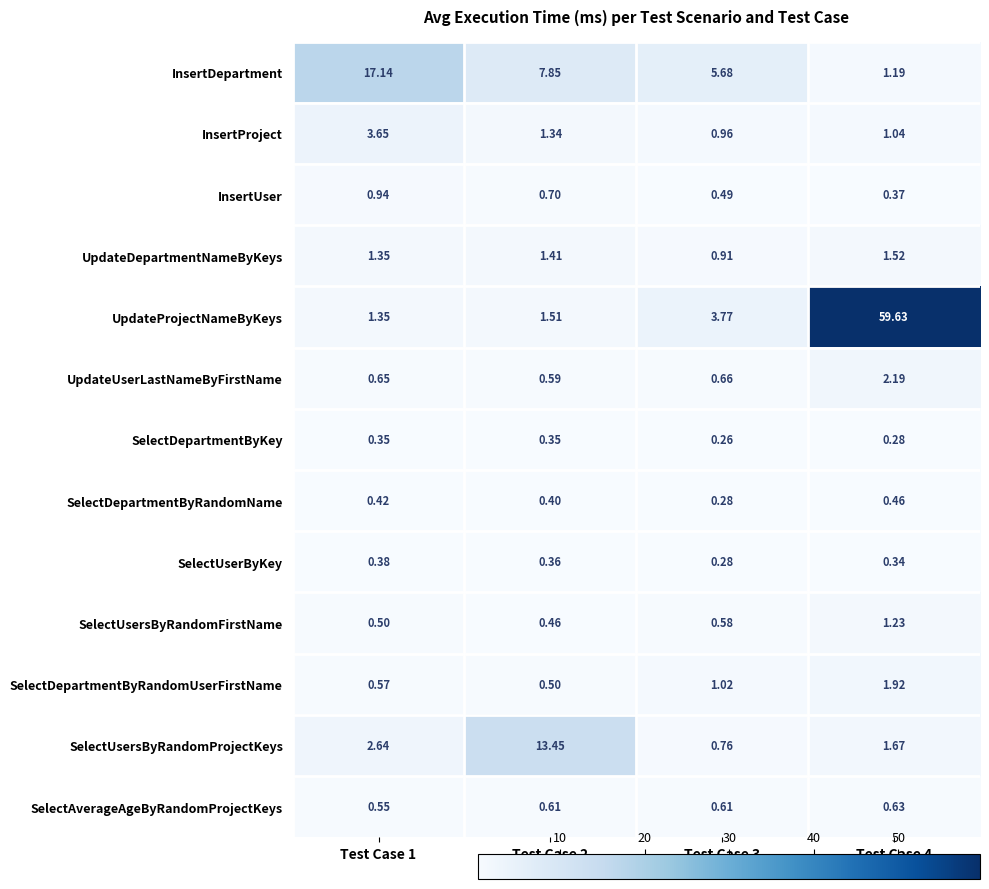

Which series has the largest range (max minus min)?

UpdateProjectNameByKeys